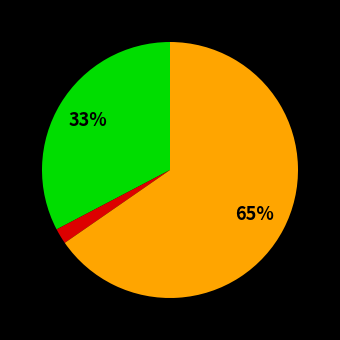

To the nearest percent, what is the difference between the largest and smallest slice percentages?

63%